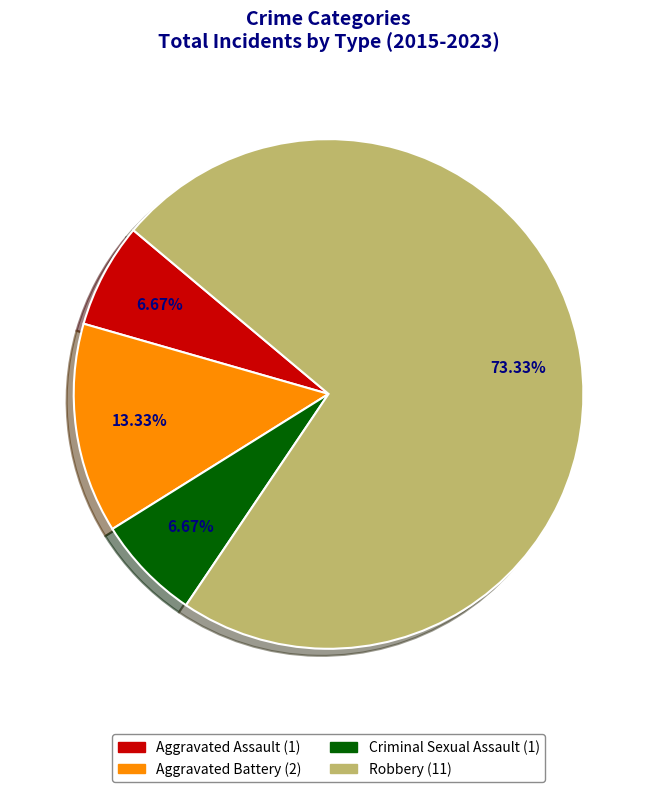

Combined, do Aggravated Battery and Aggravated Assault account for over 50%?

No